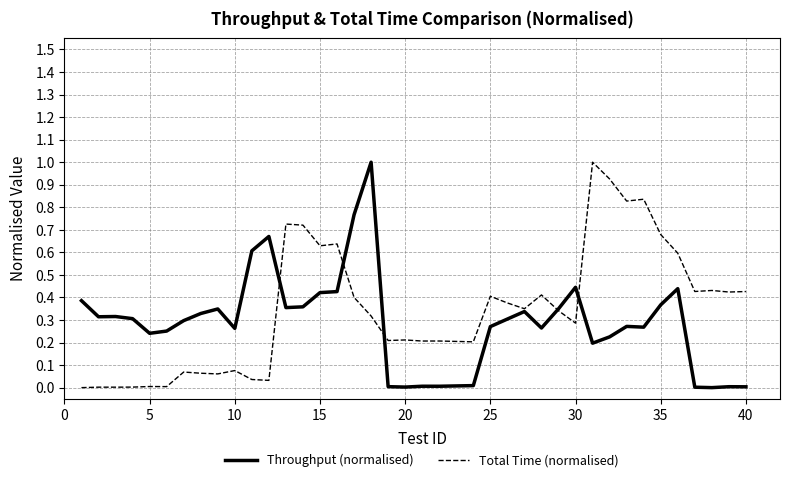

In Total Time (normalised), how many points are higher than both neighbors (excluding endpoints)?

13